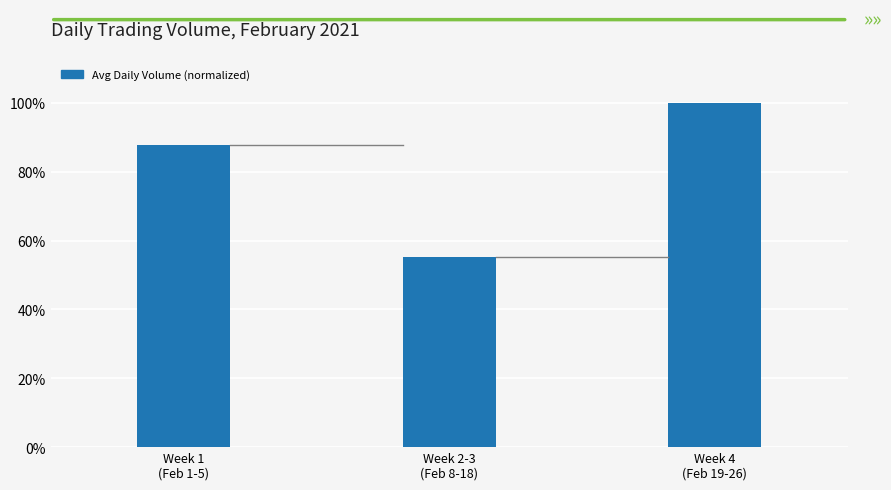

What is the change in value from Week 1
(Feb 1-5) to Week 2-3
(Feb 8-18)?

-0.3